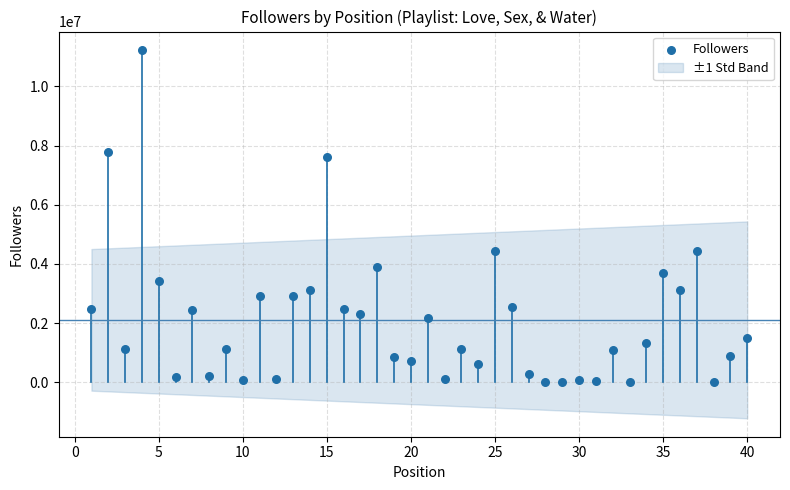

What is the range of Y values (max minus min)?

11226589